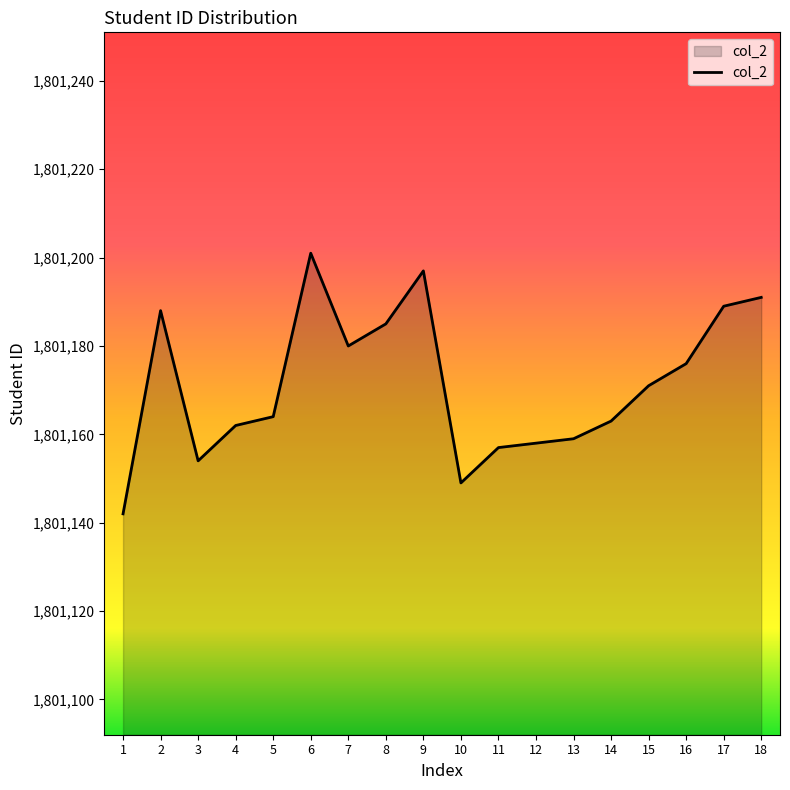

What is the difference between the maximum and minimum values?

59